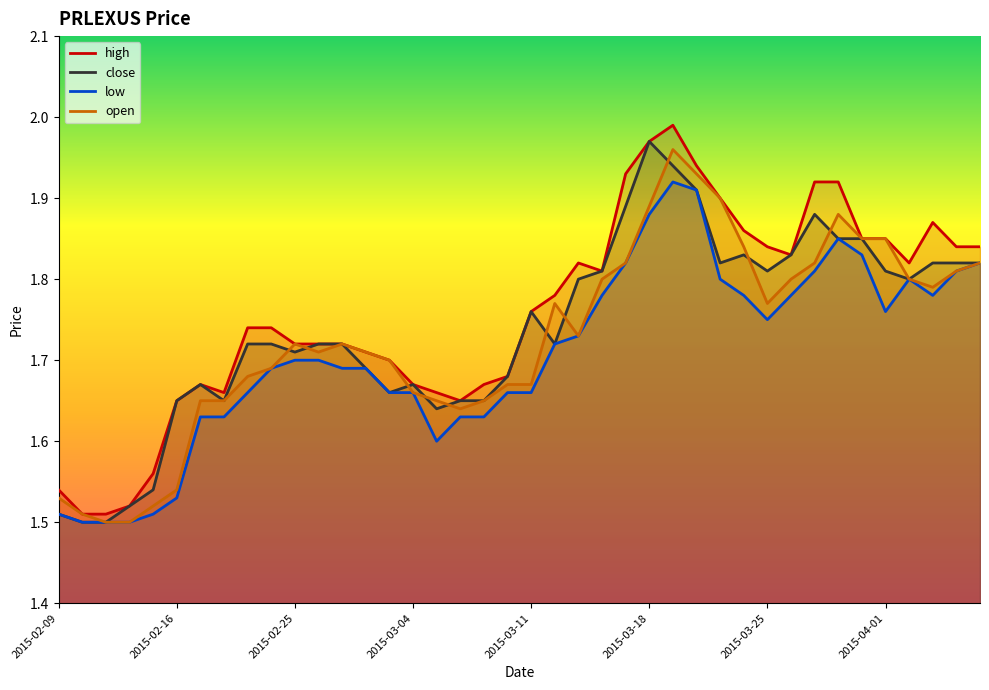

Reading left to right, transcribe all the data shown in this chart.

high: 1.5	1.5	1.5	1.5	1.6	1.6	1.7	1.7	1.7	1.7	1.7	1.7	1.7	1.7	1.7	1.7	1.7	1.6	1.7	1.7	1.8	1.8	1.8	1.8	1.9	2.0	2.0	1.9	1.9	1.9	1.8	1.8	1.9	1.9	1.9	1.9	1.8	1.9	1.8	1.8
close: 1.5	1.5	1.5	1.5	1.5	1.6	1.7	1.6	1.7	1.7	1.7	1.7	1.7	1.7	1.7	1.7	1.6	1.6	1.6	1.7	1.8	1.7	1.8	1.8	1.9	2.0	1.9	1.9	1.8	1.8	1.8	1.8	1.9	1.9	1.9	1.8	1.8	1.8	1.8	1.8
low: 1.5	1.5	1.5	1.5	1.5	1.5	1.6	1.6	1.7	1.7	1.7	1.7	1.7	1.7	1.7	1.7	1.6	1.6	1.6	1.7	1.7	1.7	1.7	1.8	1.8	1.9	1.9	1.9	1.8	1.8	1.8	1.8	1.8	1.9	1.8	1.8	1.8	1.8	1.8	1.8
open: 1.5	1.5	1.5	1.5	1.5	1.5	1.6	1.6	1.7	1.7	1.7	1.7	1.7	1.7	1.7	1.7	1.6	1.6	1.6	1.7	1.7	1.8	1.7	1.8	1.8	1.9	2.0	1.9	1.9	1.8	1.8	1.8	1.8	1.9	1.9	1.9	1.8	1.8	1.8	1.8